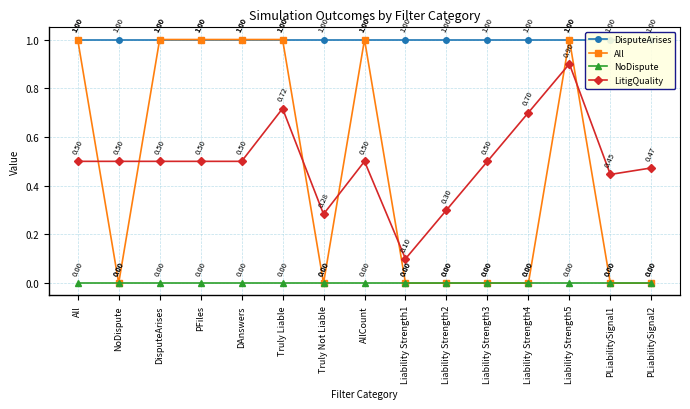

How many data points does each series have?

15